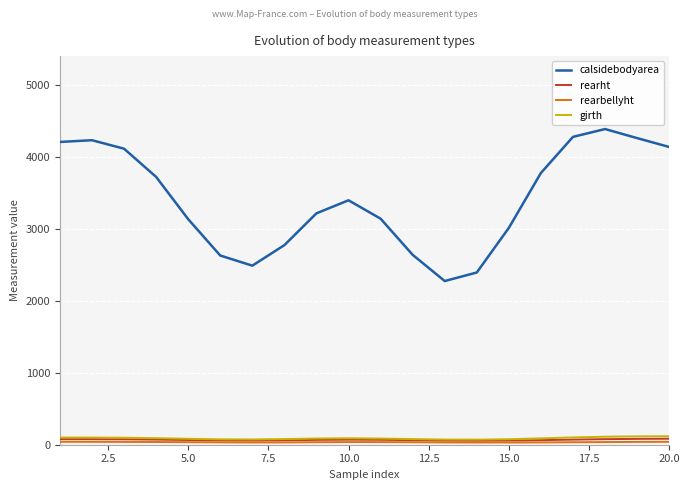

Which series has the widest spread of values?

calsidebodyarea